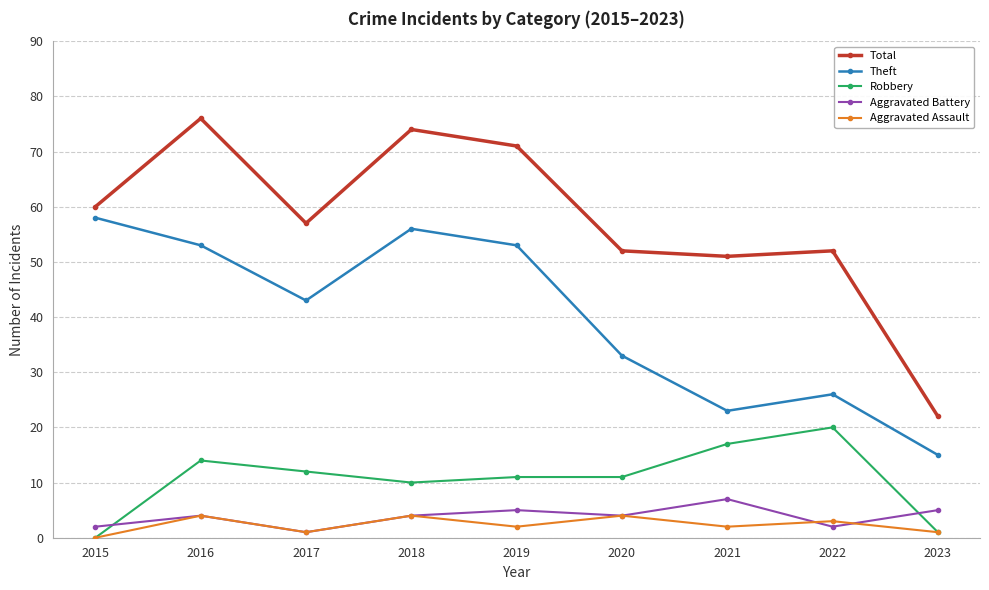

What is the total value across all series at 2020?

104